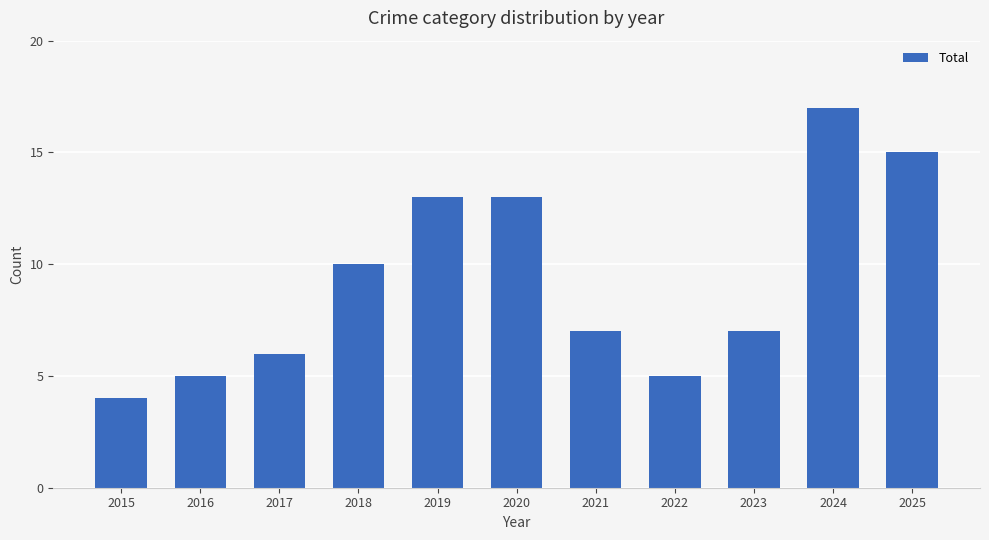

What is the average value?

9